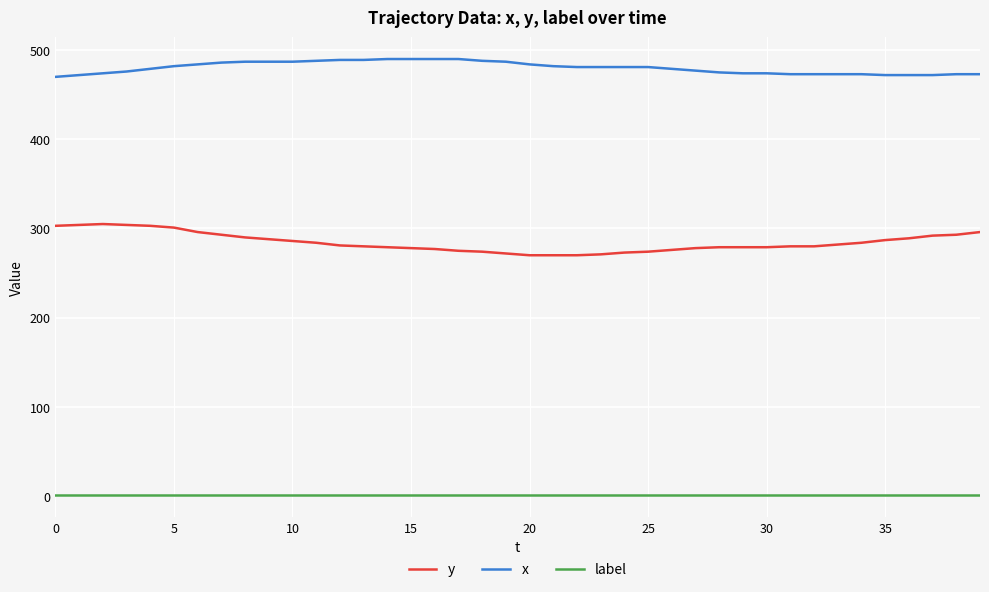

What is the difference between the maximum and minimum values in the x series?

20